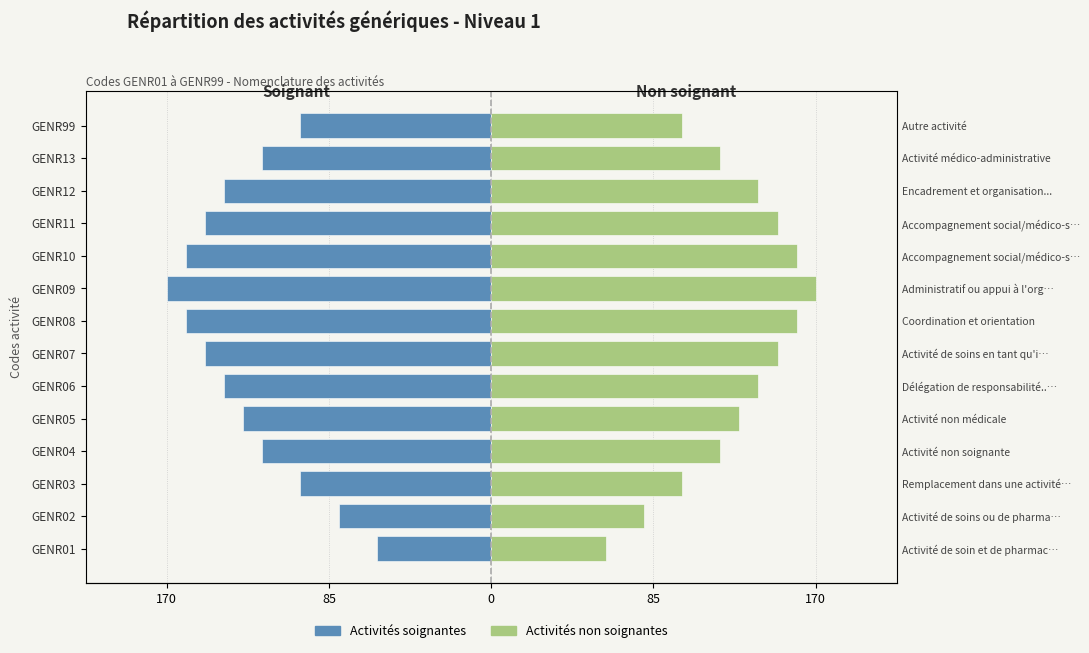

Is the value of Activités non soignantes at GENR06 greater than the value of Activités soignantes at GENR09?

Yes